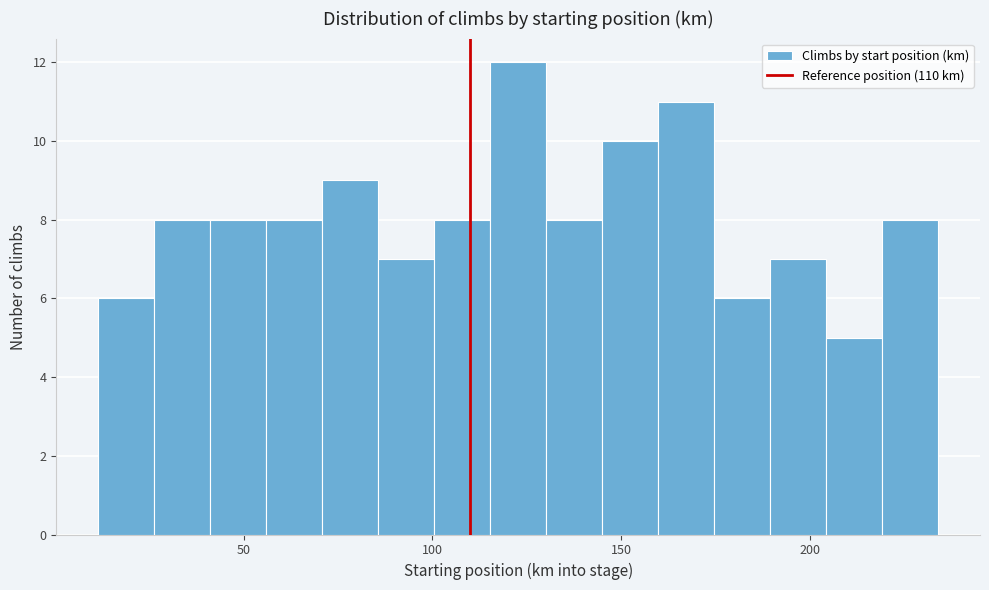

Around what value on the x-axis is the tallest bar? Give the approximate position of its centre, as read against the axis.

125